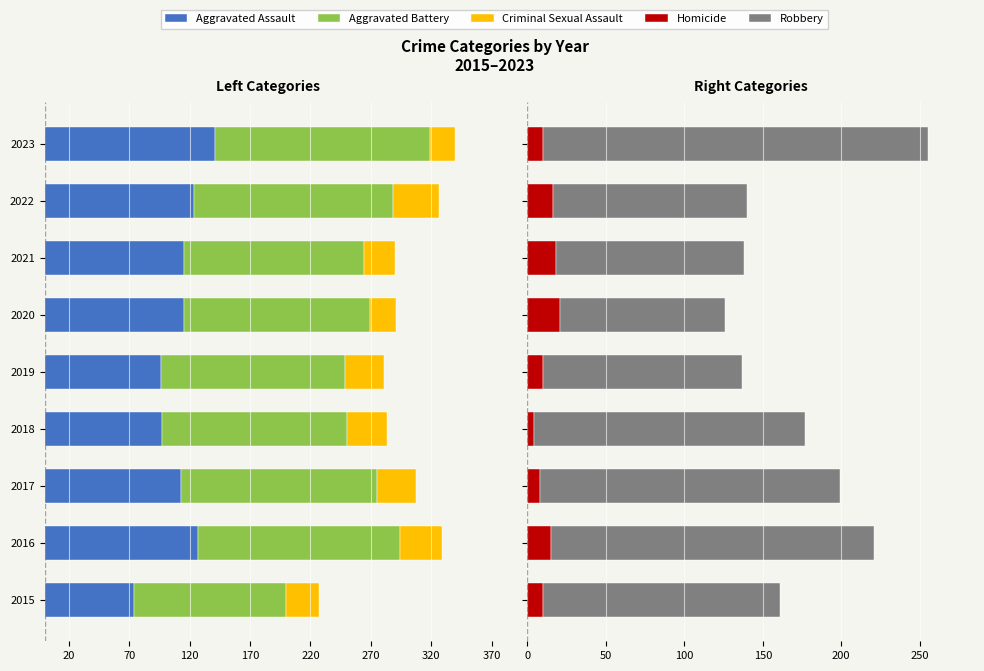

Which has a higher value, 2021 or 2023?

2021